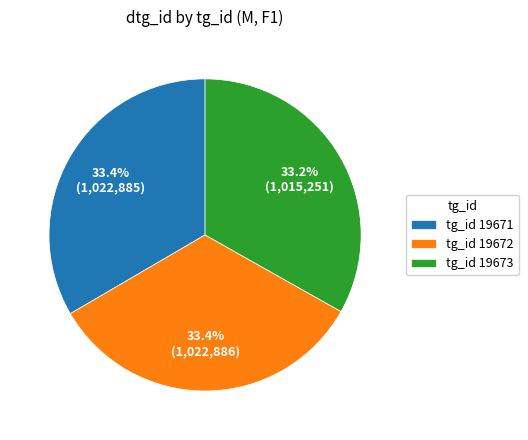

Combined, what portion of the pie is tg_id 19673 and tg_id 19671?

66.6%